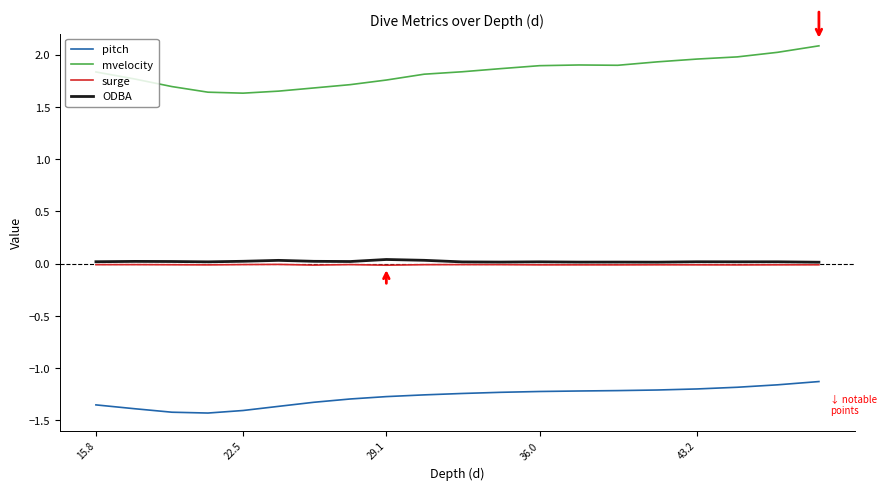

What are all the series names shown in the legend?

pitch, mvelocity, surge, ODBA